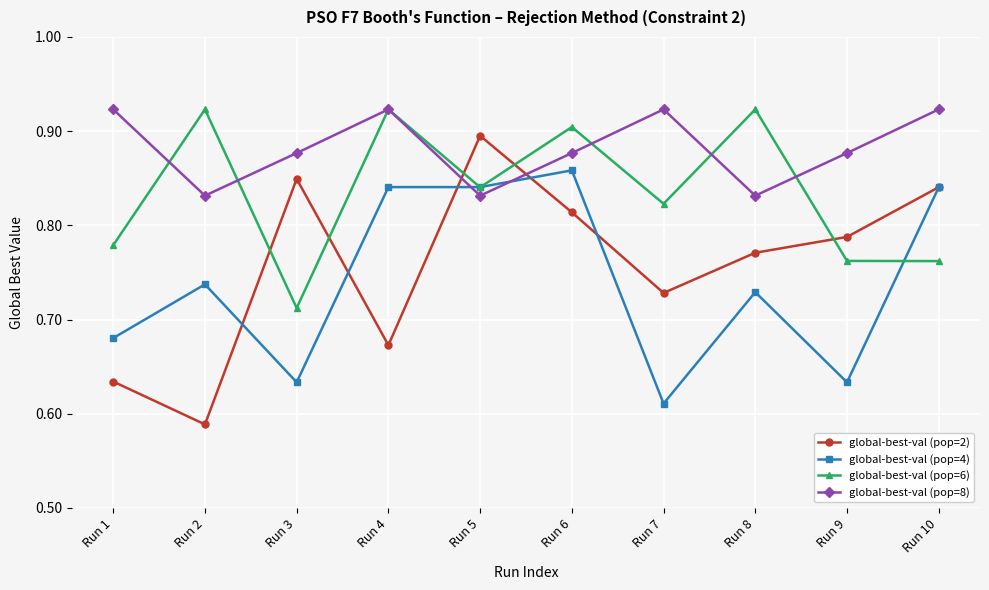

At which label is global-best-val (pop=2) closest to 0?

Run 2